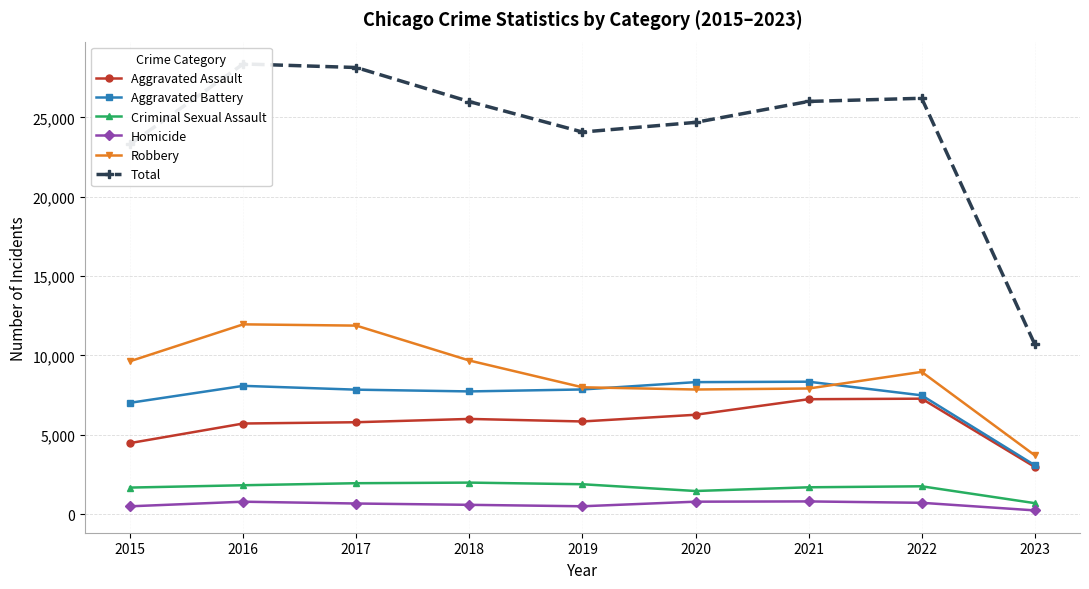

Where is Criminal Sexual Assault nearest to the value 1342?

2020